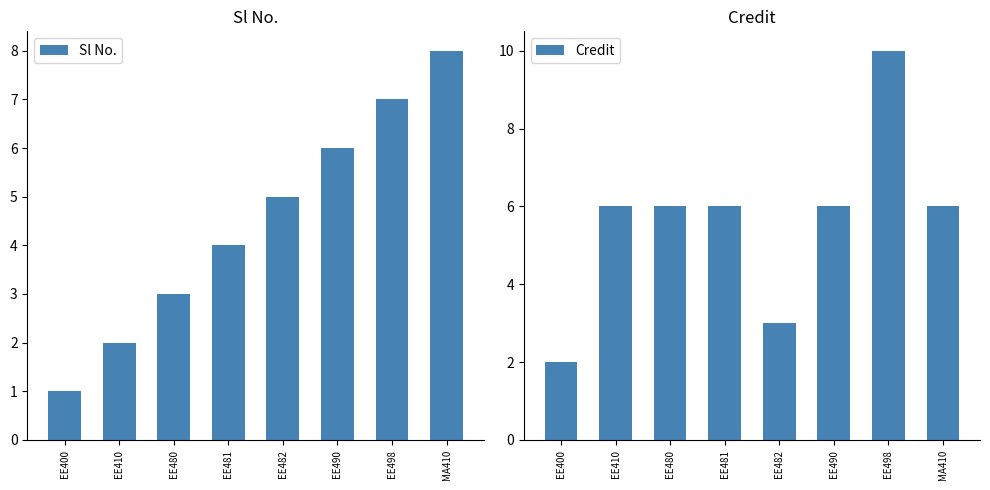

Which series has the largest total across all categories?

Credit